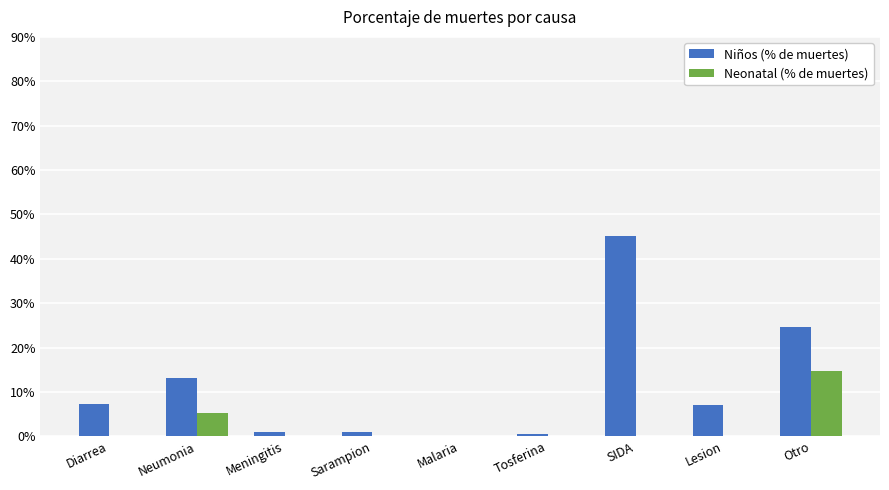

What is the sum of all Neonatal (% de muertes) values?

19.9